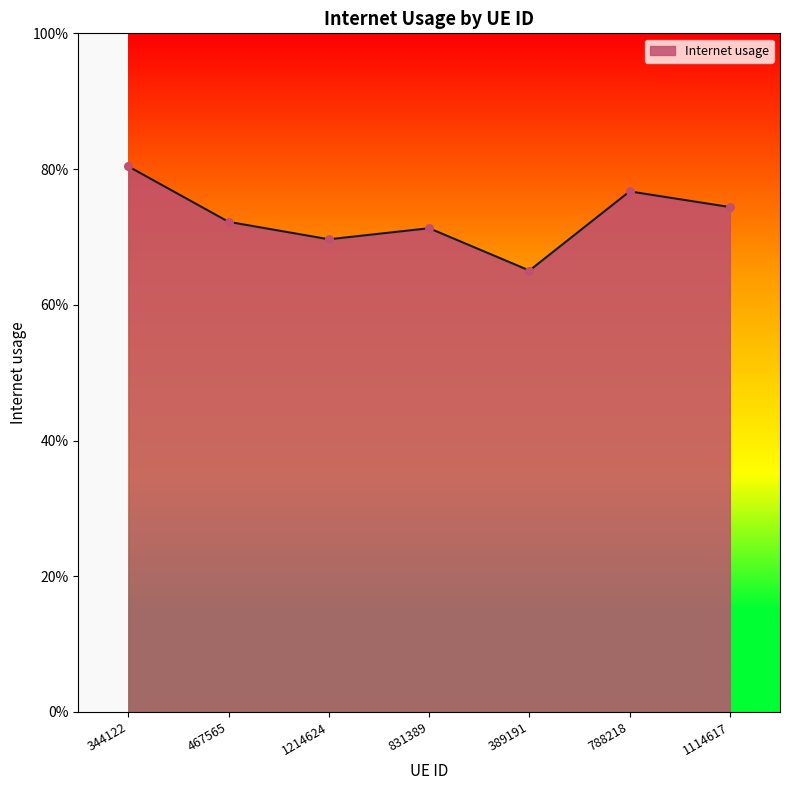

Between 831389 and 389191, which is larger?

831389